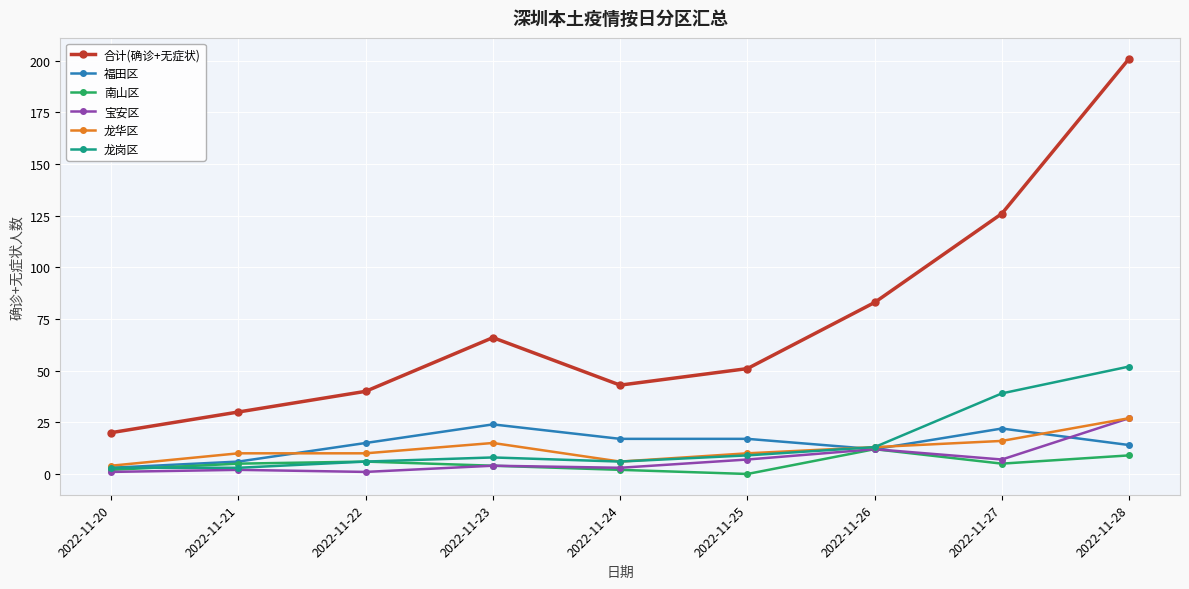

What is the minimum value for 宝安区?

1